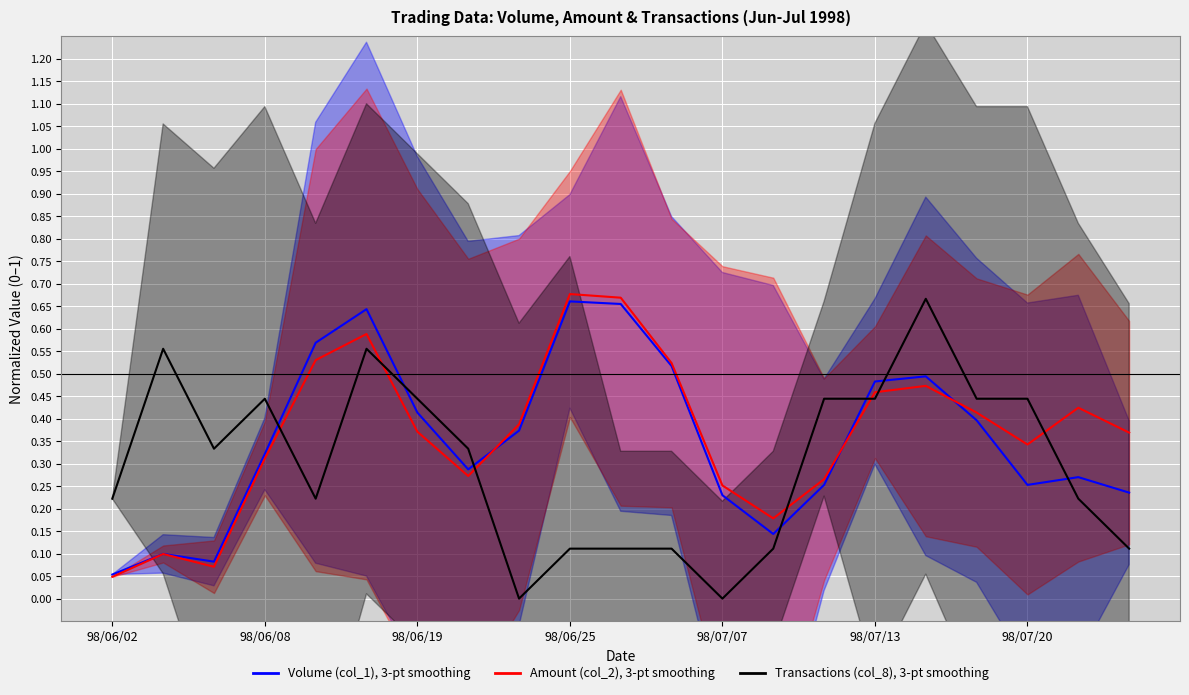

True or false: Volume (col_1), 3-pt smoothing has more than 1 points higher than both neighbors.

True